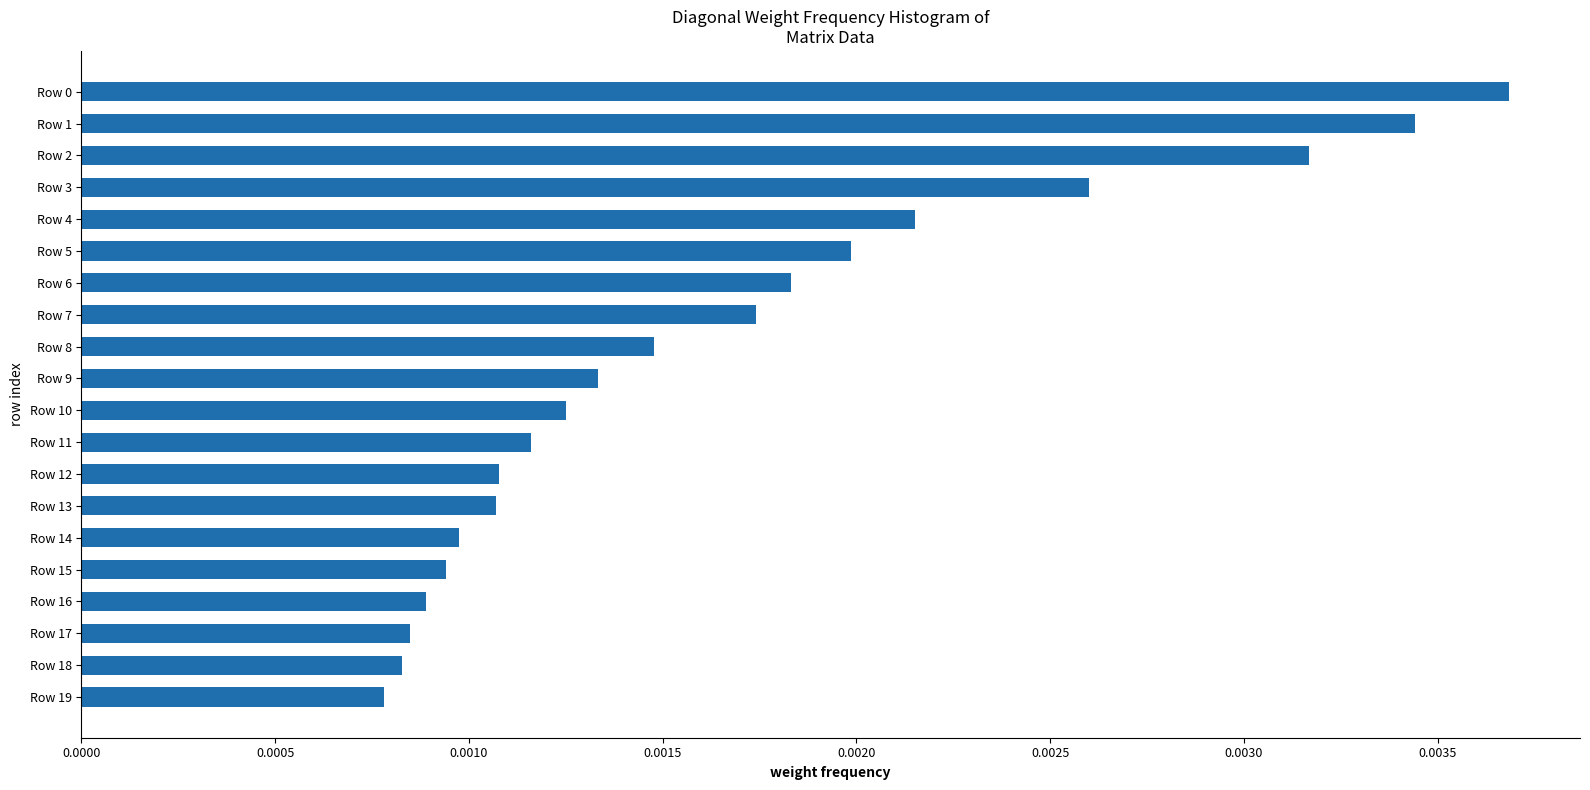

Count the values in the range 0 to 1.

20